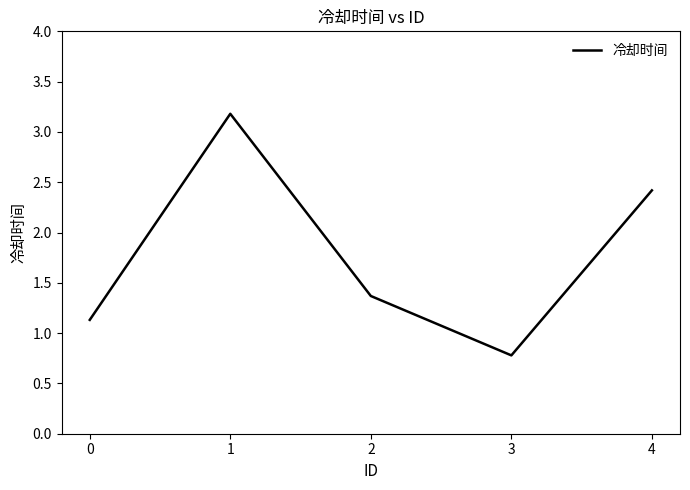

How many categories are shown in the chart?

5